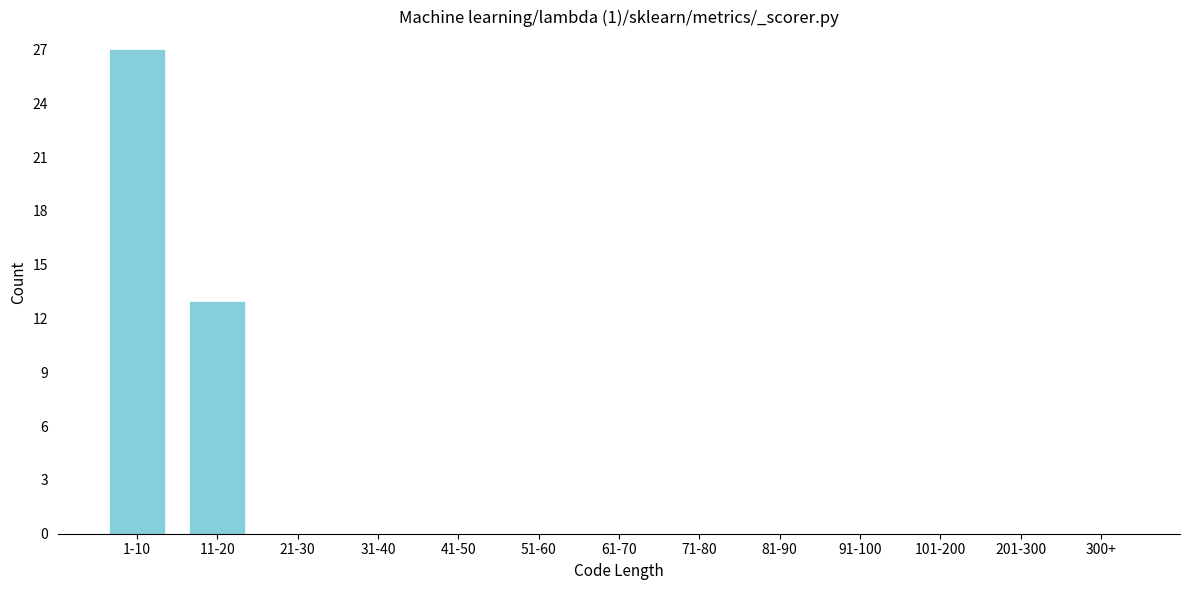

Reading left to right, extract all data points from this chart.

1-10=27	11-20=13	21-30=0	31-40=0	41-50=0	51-60=0	61-70=0	71-80=0	81-90=0	91-100=0	101-200=0	201-300=0	300+=0